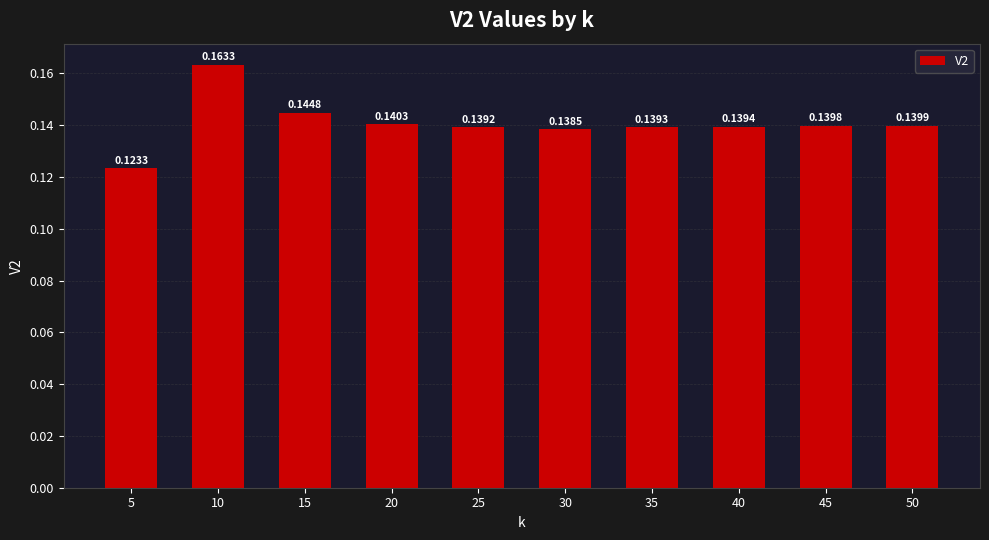

What is the sum of all values?

1.4